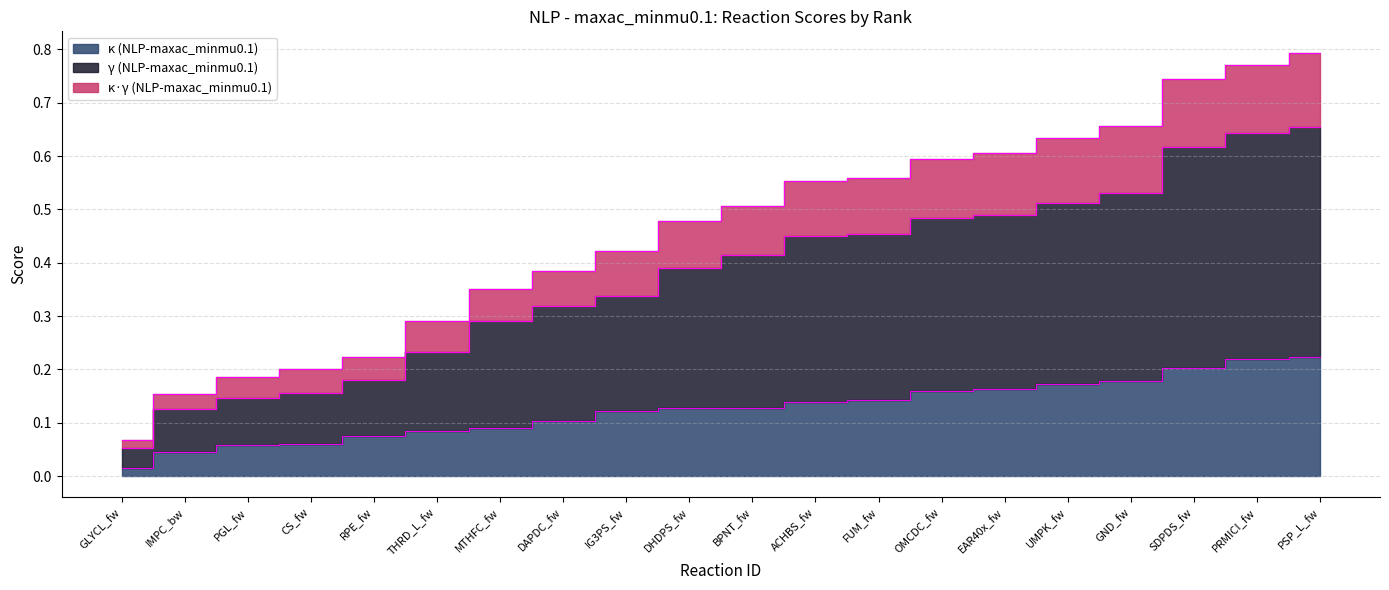

How many series are shown in this chart?

3